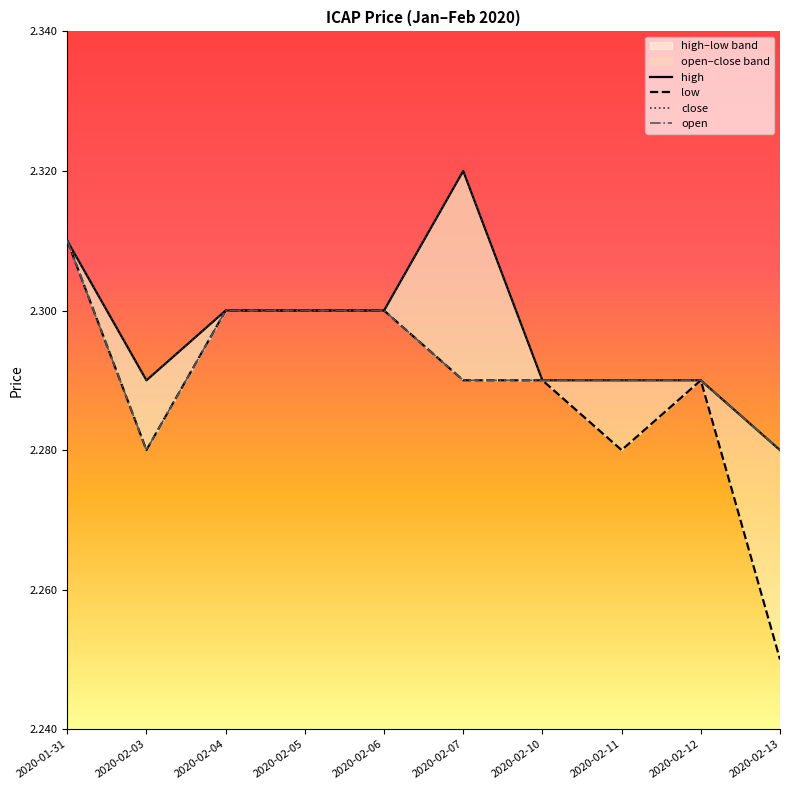

Does the chart have visible grid lines?

No